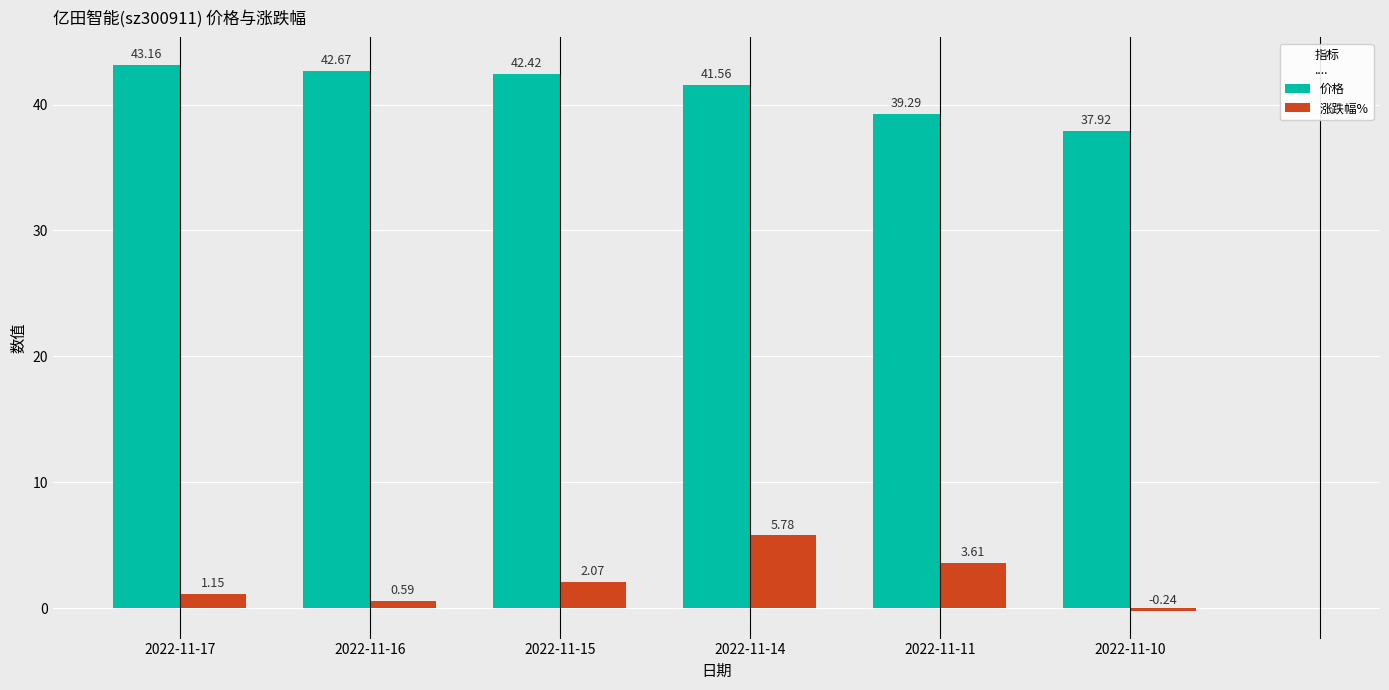

Which series has the largest total across all categories?

价格